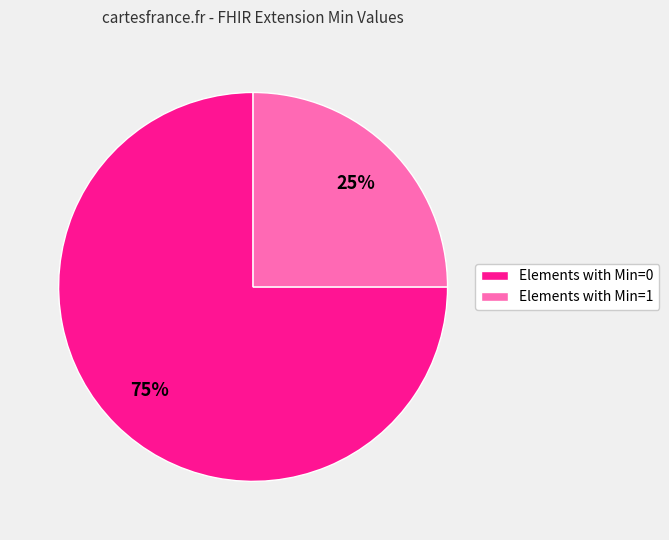

Does any single category account for the majority?

Yes